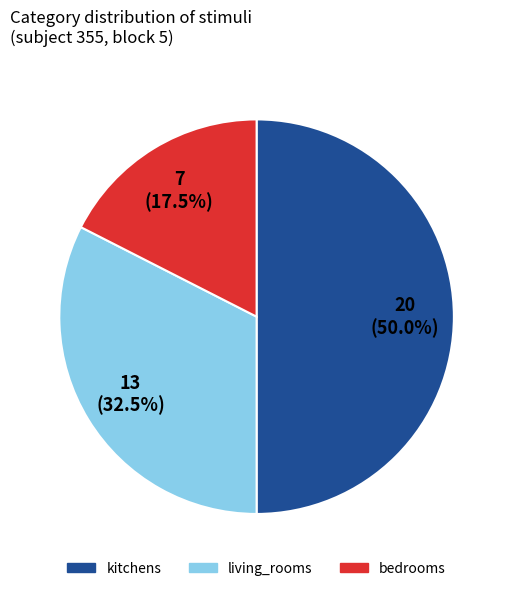

Rank the categories by value from lowest to highest.

bedrooms, living_rooms, kitchens